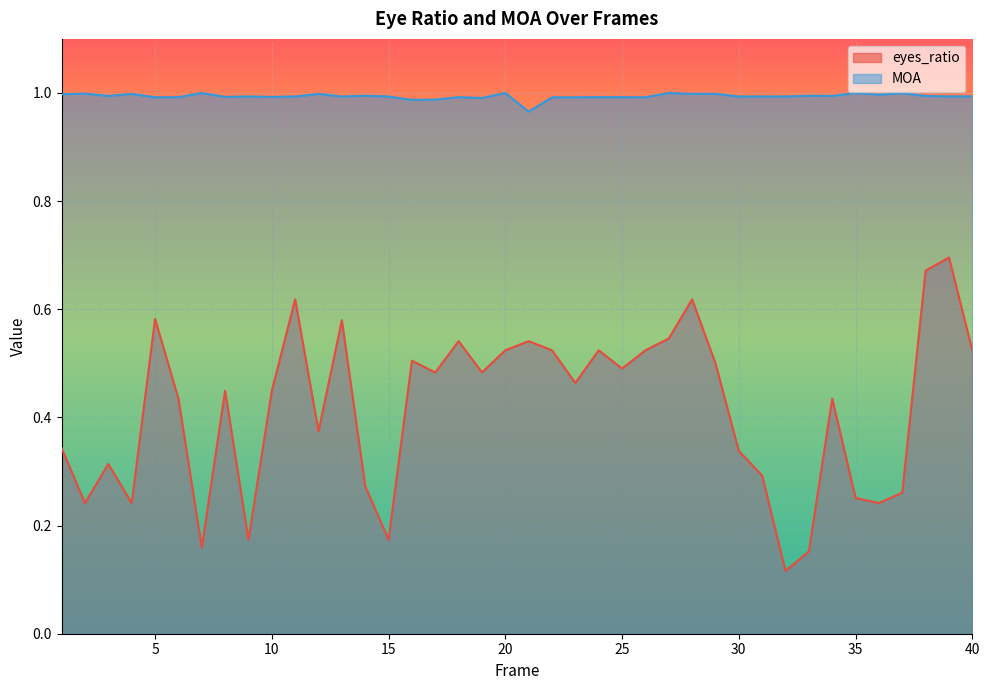

Reading left to right, what are all the values shown in this chart?

eyes_ratio: 1=0.3	2=0.2	3=0.3	4=0.2	5=0.6	6=0.4	7=0.2	8=0.4	9=0.2	10=0.4	11=0.6	12=0.4	13=0.6	14=0.3	15=0.2	16=0.5	17=0.5	18=0.5	19=0.5	20=0.5	21=0.5	22=0.5	23=0.5	24=0.5	25=0.5	26=0.5	27=0.5	28=0.6	29=0.5	30=0.3	31=0.3	32=0.1	33=0.2	34=0.4	35=0.3	36=0.2	37=0.3	38=0.7	39=0.7	40=0.5
MOA: 1=1.0	2=1.0	3=1.0	4=1.0	5=1.0	6=1.0	7=1.0	8=1.0	9=1.0	10=1.0	11=1.0	12=1.0	13=1.0	14=1.0	15=1.0	16=1.0	17=1.0	18=1.0	19=1.0	20=1.0	21=1.0	22=1.0	23=1.0	24=1.0	25=1.0	26=1.0	27=1.0	28=1.0	29=1.0	30=1.0	31=1.0	32=1.0	33=1.0	34=1.0	35=1.0	36=1.0	37=1.0	38=1.0	39=1.0	40=1.0